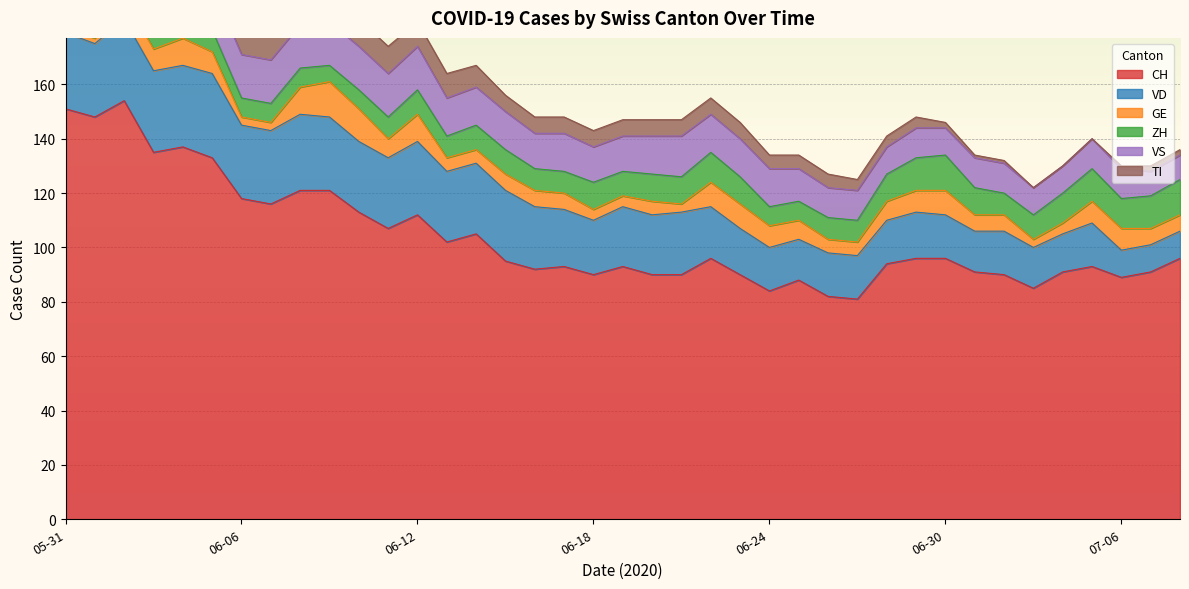

What is the difference between the highest and lowest values at 2020-06-09?

115